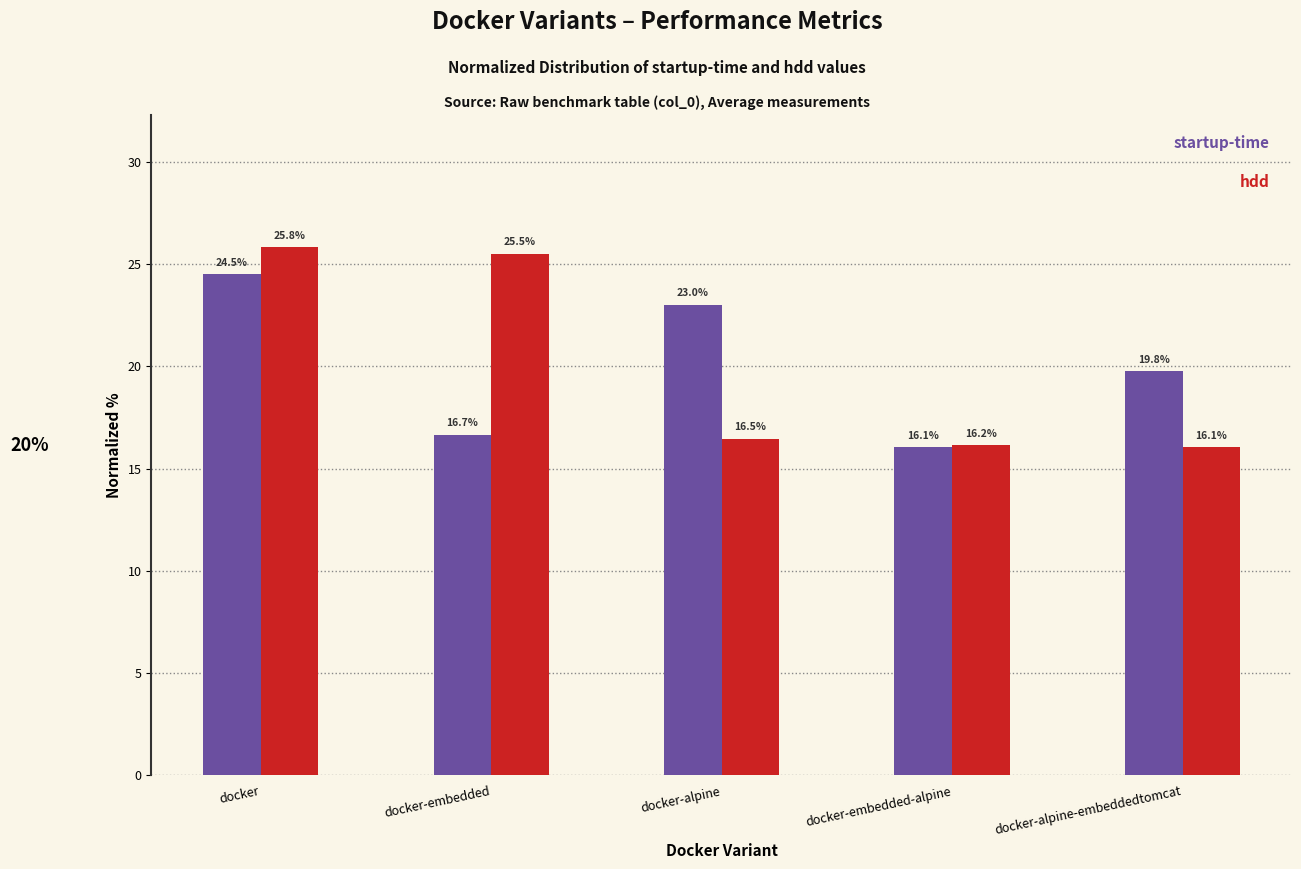

Reading left to right, extract all data points from this chart.

startup-time: docker=24.5	docker-embedded=16.7	docker-alpine=23.0	docker-embedded-alpine=16.1	docker-alpine-embeddedtomcat=19.8
hdd: docker=25.8	docker-embedded=25.5	docker-alpine=16.5	docker-embedded-alpine=16.2	docker-alpine-embeddedtomcat=16.1